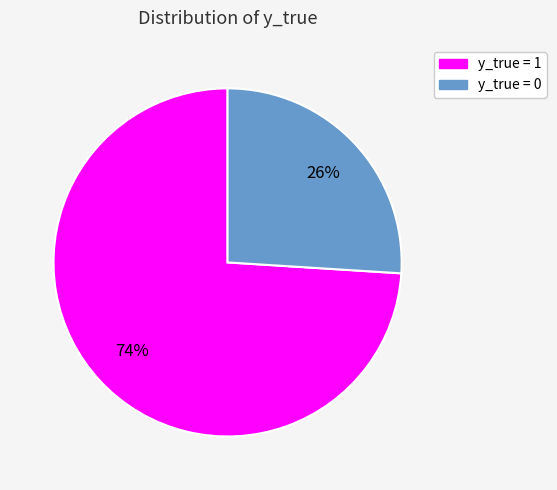

True or false: y_true = 0 accounts for 26% of the total.

True